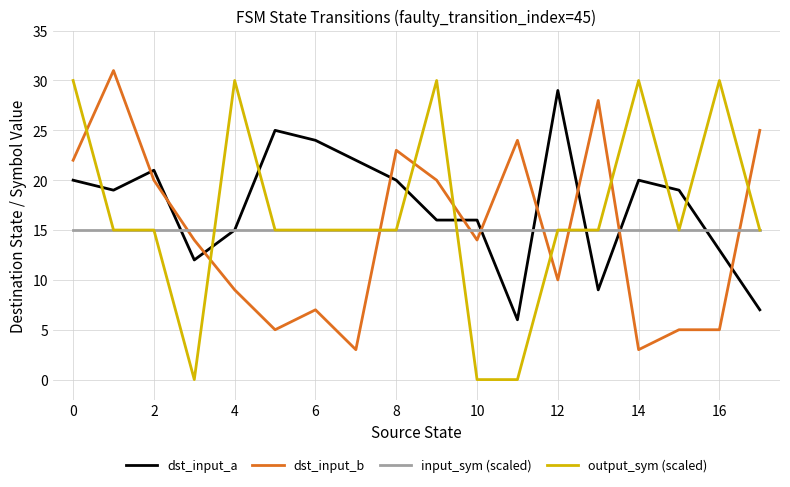

Reading right to left, transcribe all the data shown in this chart.

dst_input_a: 7	13	19	20	9	29	6	16	16	20	22	24	25	15	12	21	19	20
dst_input_b: 25	5	5	3	28	10	24	14	20	23	3	7	5	9	14	20	31	22
input_sym (scaled): 15	15	15	15	15	15	15	15	15	15	15	15	15	15	15	15	15	15
output_sym (scaled): 15	30	15	30	15	15	0	0	30	15	15	15	15	30	0	15	15	30